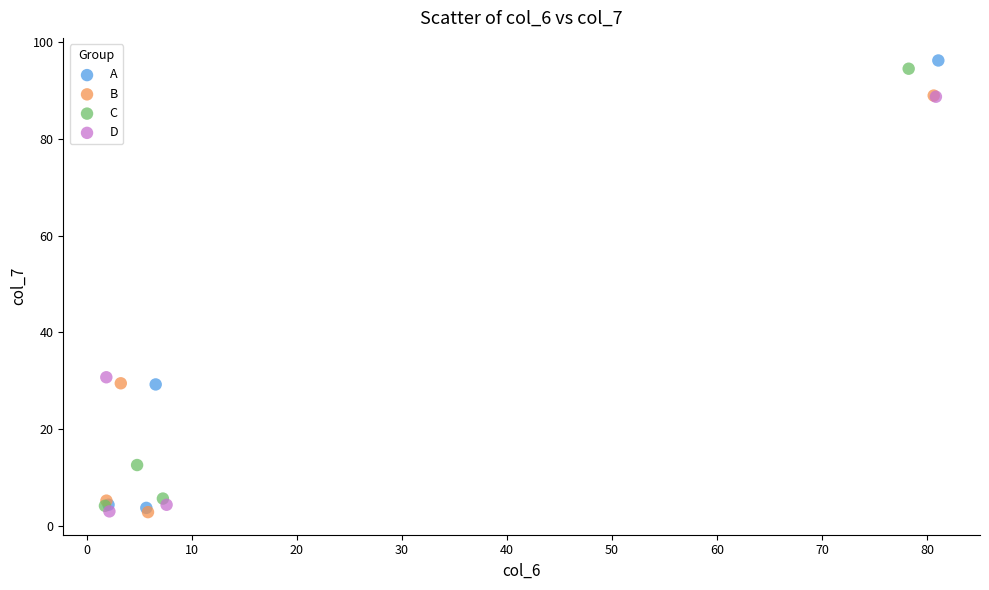

Which series has the largest Y range (max minus min)?

A